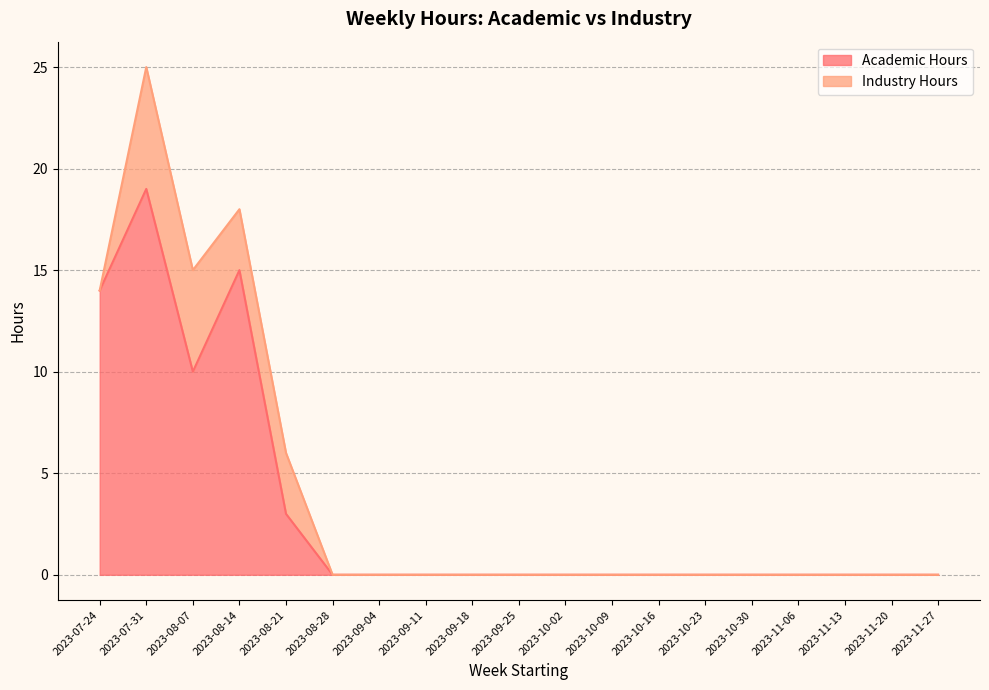

List the labels in order of value, smallest first.

2023-08-28, 2023-09-04, 2023-09-11, 2023-09-18, 2023-09-25, 2023-10-02, 2023-10-09, 2023-10-16, 2023-10-23, 2023-10-30, 2023-11-06, 2023-11-13, 2023-11-20, 2023-11-27, 2023-08-21, 2023-08-07, 2023-07-24, 2023-08-14, 2023-07-31